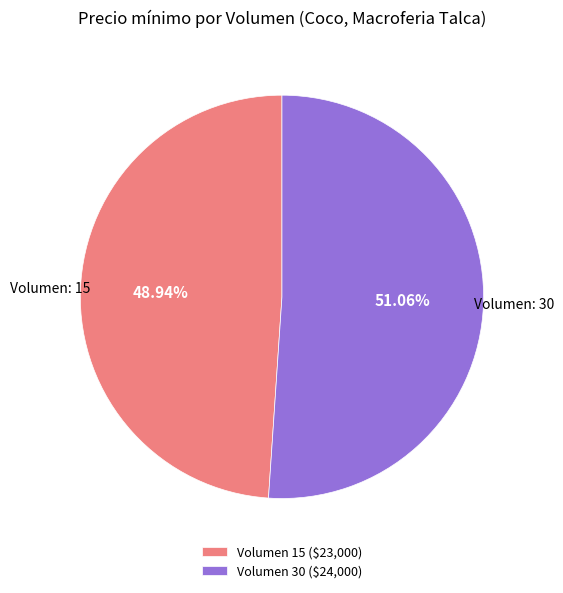

Does Volumen 15 ($23,000) represent more than half of the total?

No